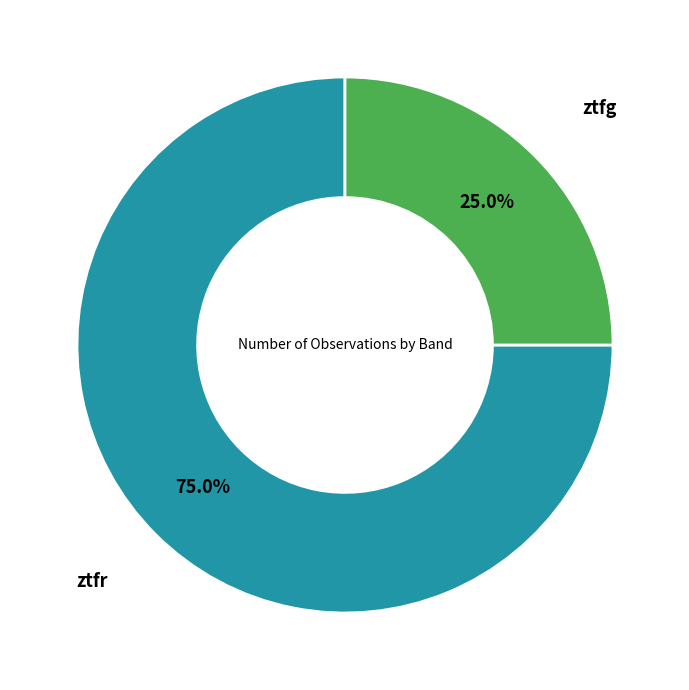

Is there a majority slice in this chart?

Yes